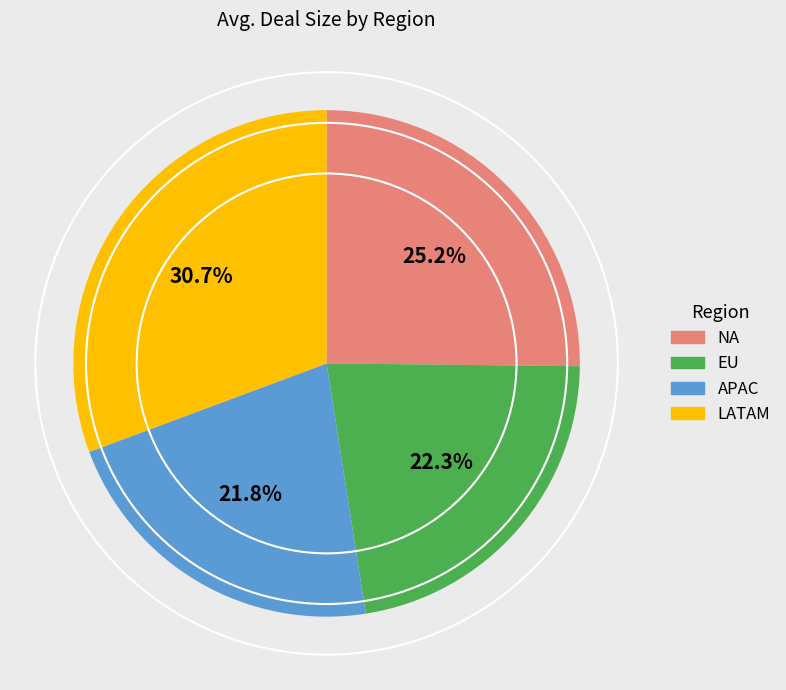

Is there a majority slice in this chart?

No